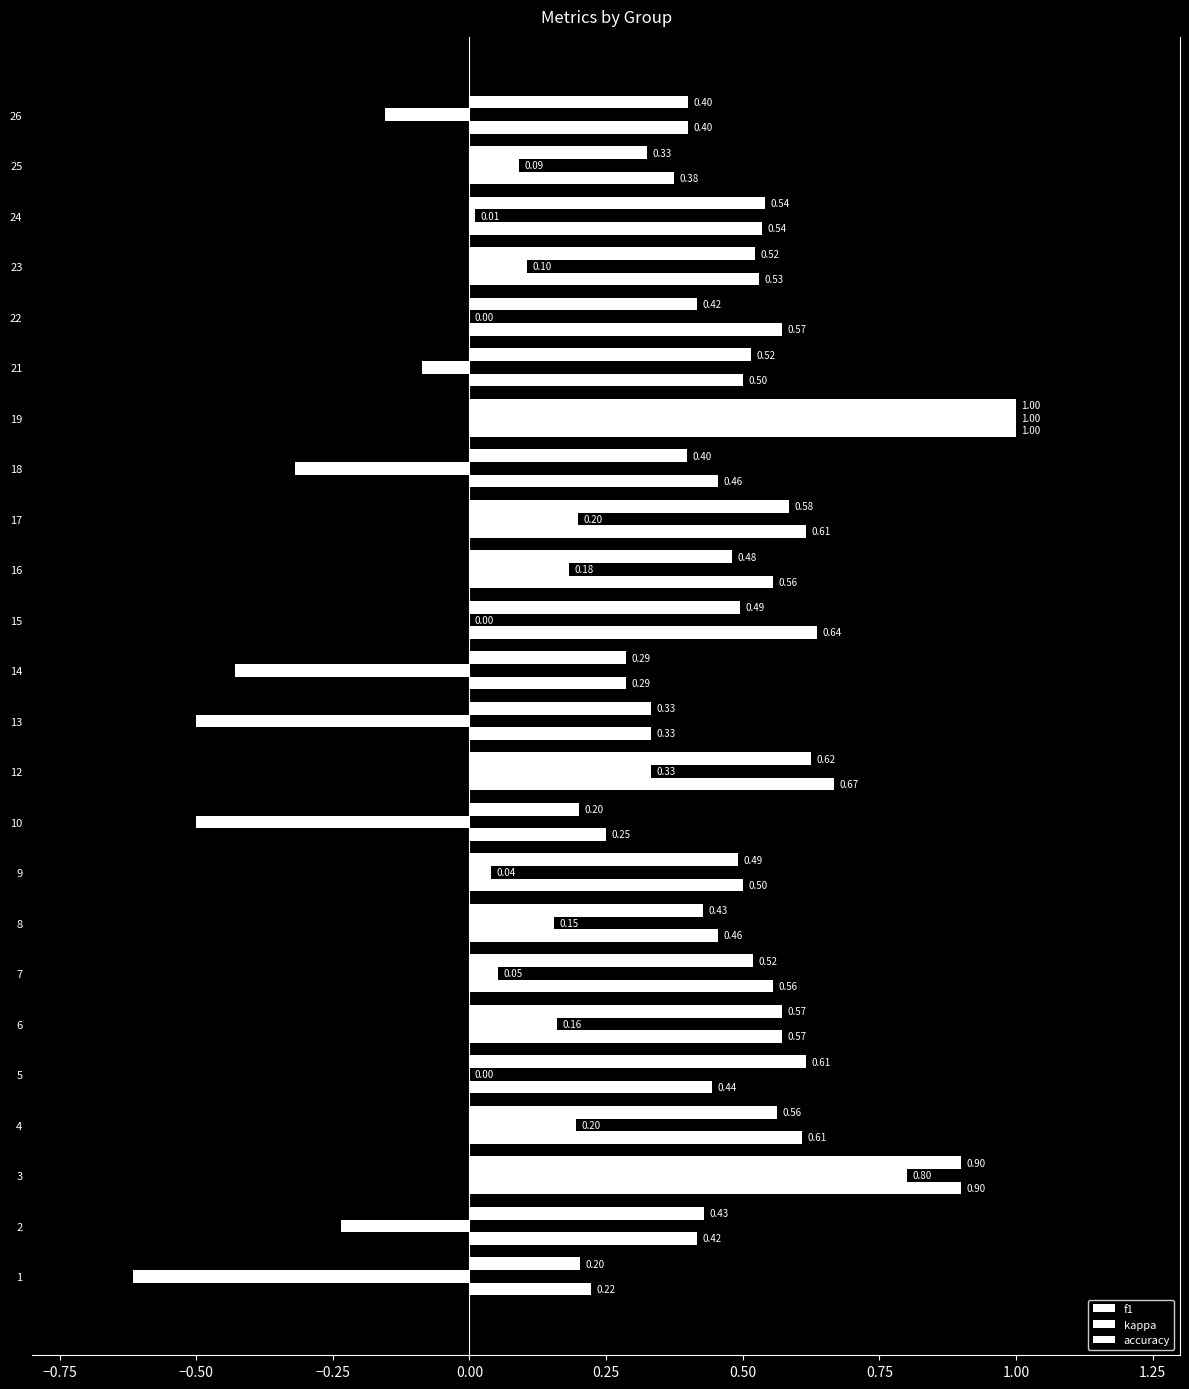

Reading left to right, what are all the values shown in this chart?

f1: 0.2	0.4	0.9	0.6	0.6	0.6	0.5	0.4	0.5	0.2	0.6	0.3	0.3	0.5	0.5	0.6	0.4	1.0	0.5	0.4	0.5	0.5	0.3	0.4
kappa: -0.6	-0.2	0.8	0.2	0.0	0.2	0.1	0.2	0.0	-0.5	0.3	-0.5	-0.4	0.0	0.2	0.2	-0.3	1.0	-0.1	0.0	0.1	0.0	0.1	-0.2
accuracy: 0.2	0.4	0.9	0.6	0.4	0.6	0.6	0.5	0.5	0.2	0.7	0.3	0.3	0.6	0.6	0.6	0.5	1.0	0.5	0.6	0.5	0.5	0.4	0.4